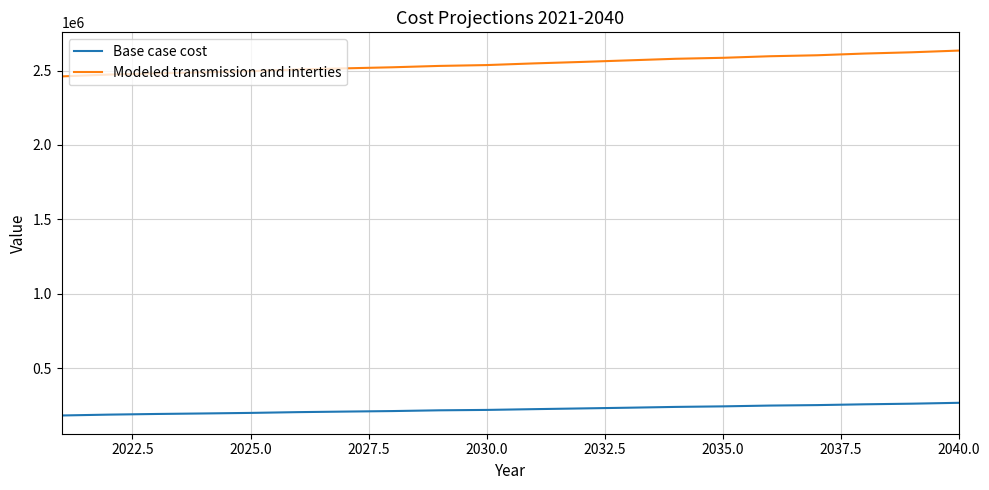

What is the minimum value shown in the chart?

182347.6